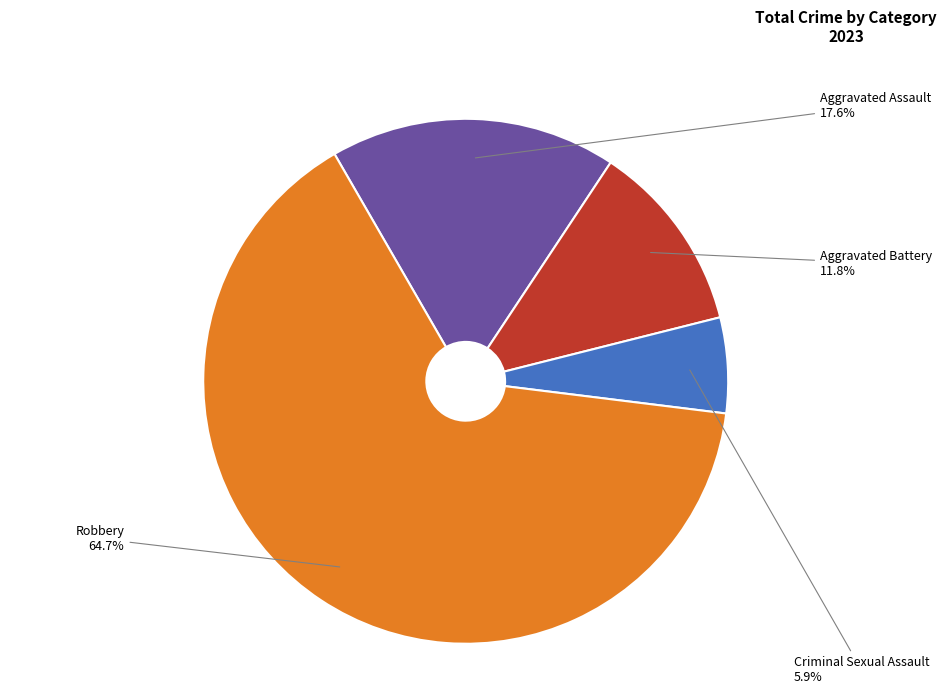

Which category has the biggest portion of the pie?

Robbery